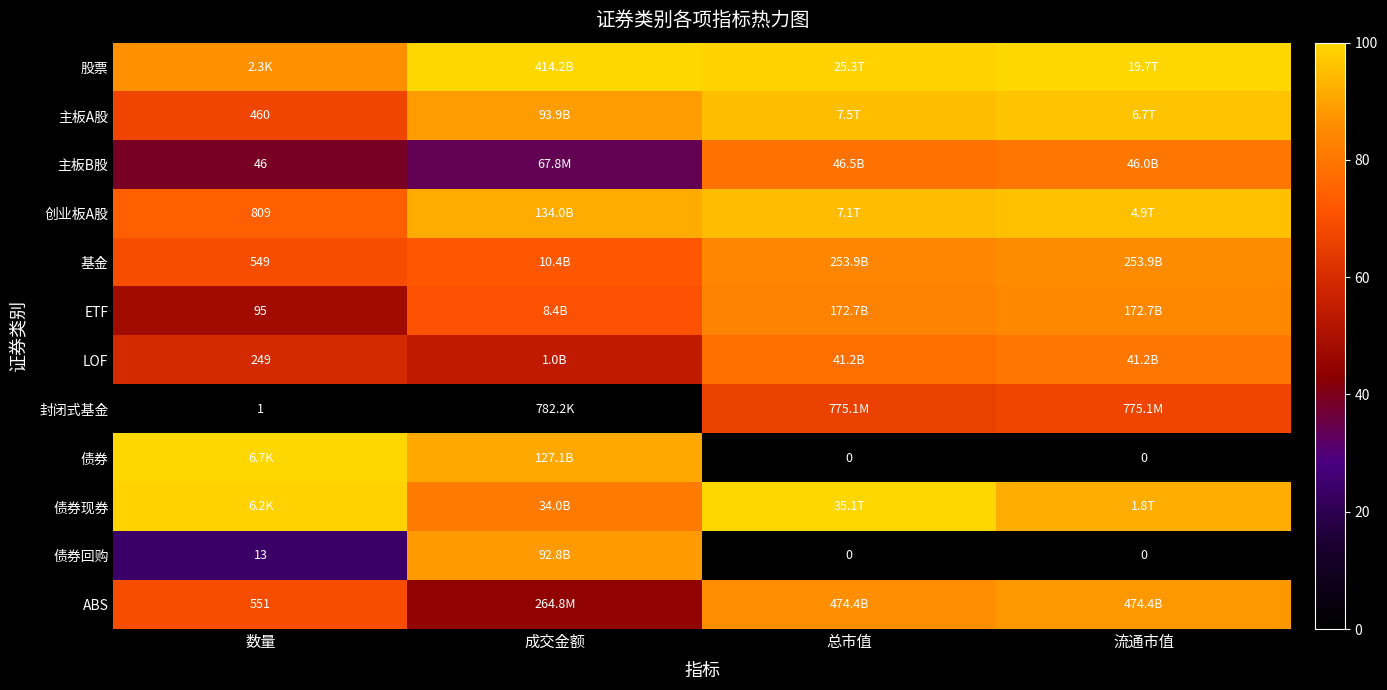

What is the difference between the highest and lowest values at 成交金额?

100.0